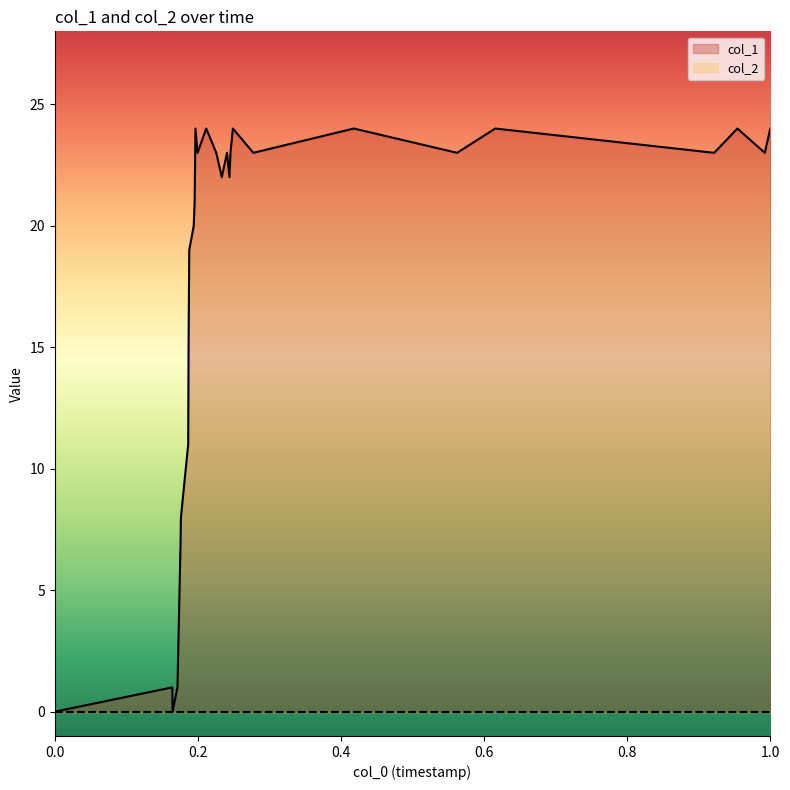

What is the greatest value displayed?

24